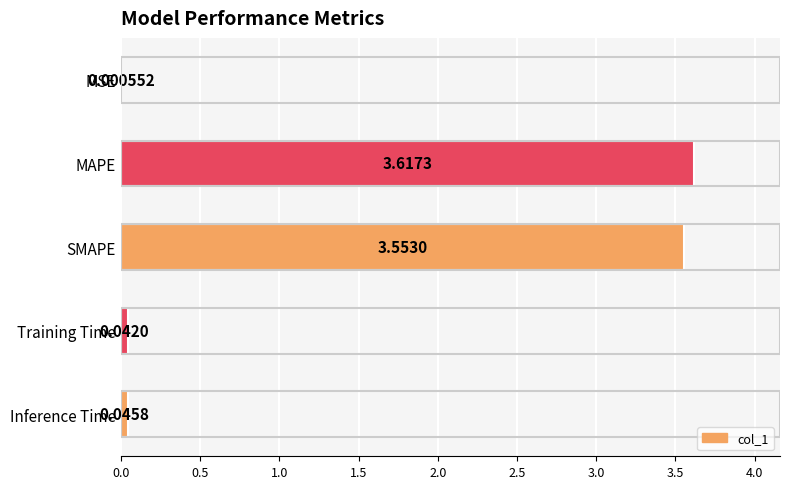

Does the chart contain stacked bars?

No